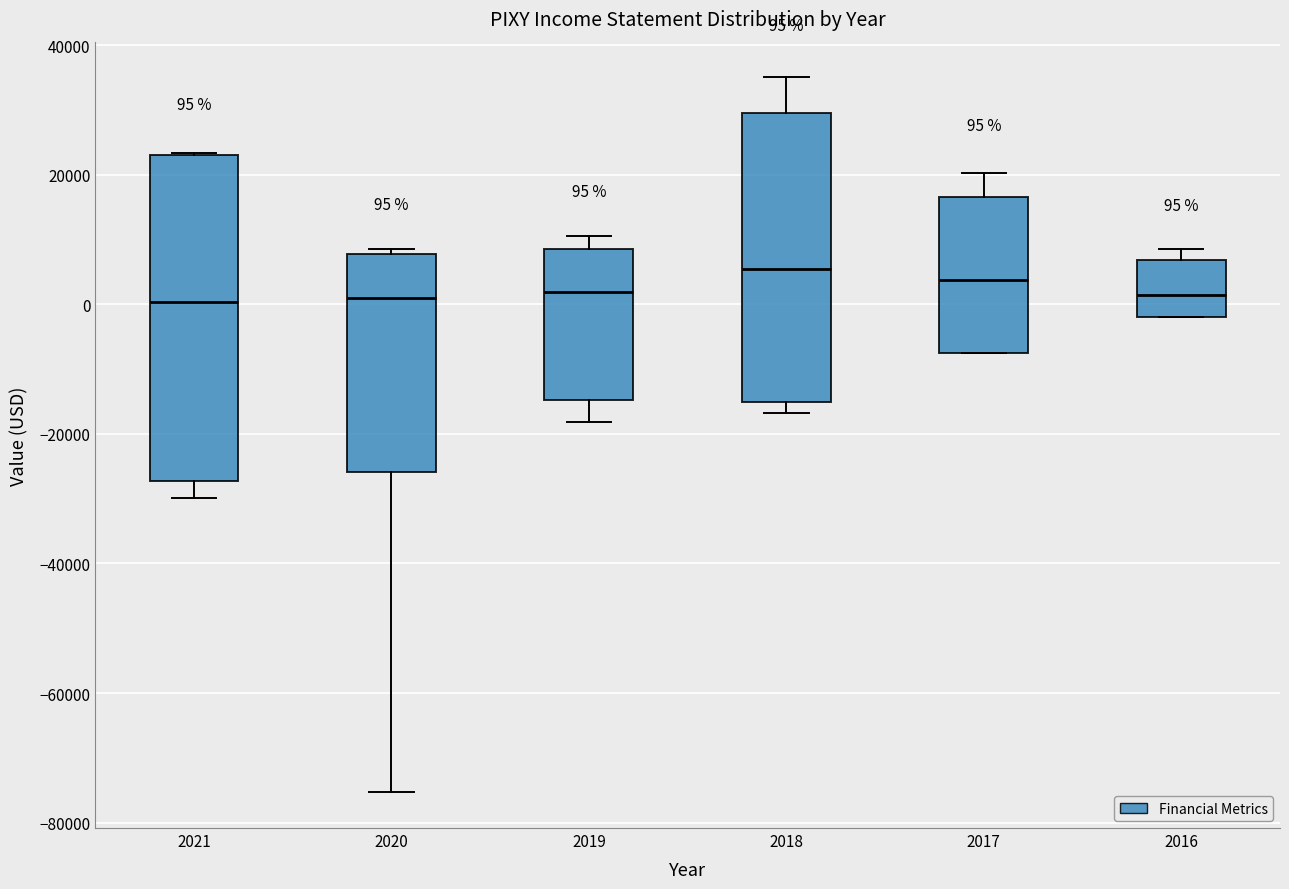

Which box is the tallest, from its lower edge to its upper edge?

2021